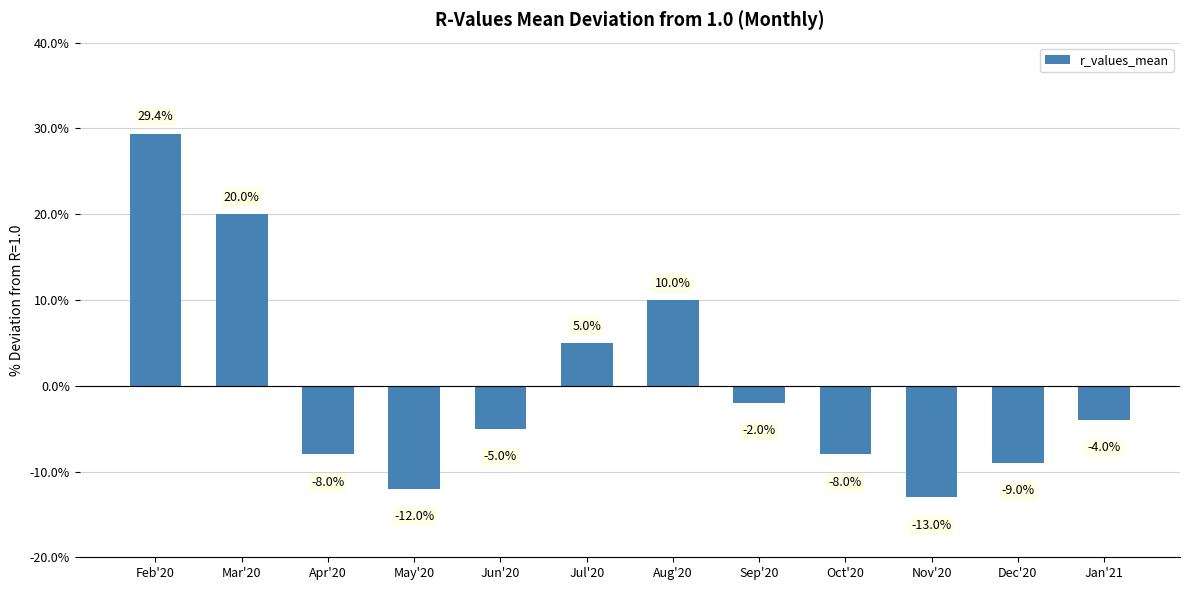

Which has a higher value, May'20 or Mar'20?

Mar'20